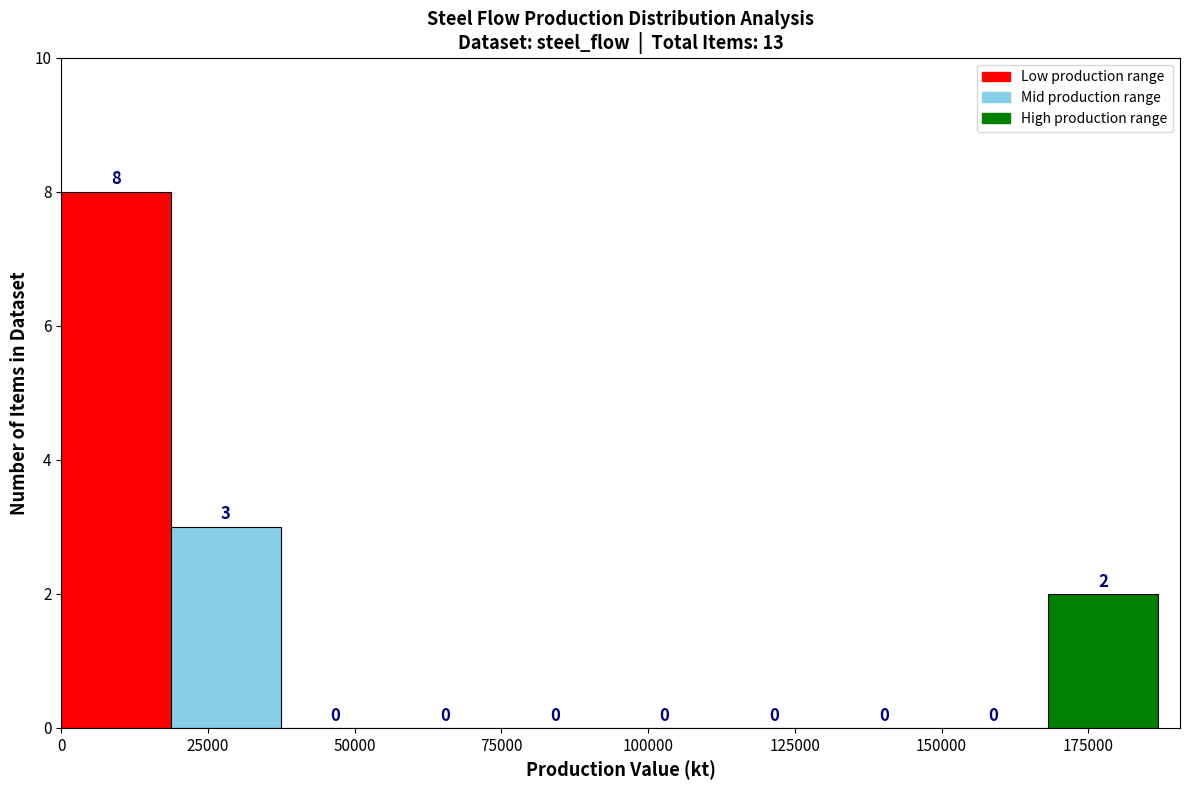

Read against the x-axis, roughly where is the centre of the tallest bar?

10000